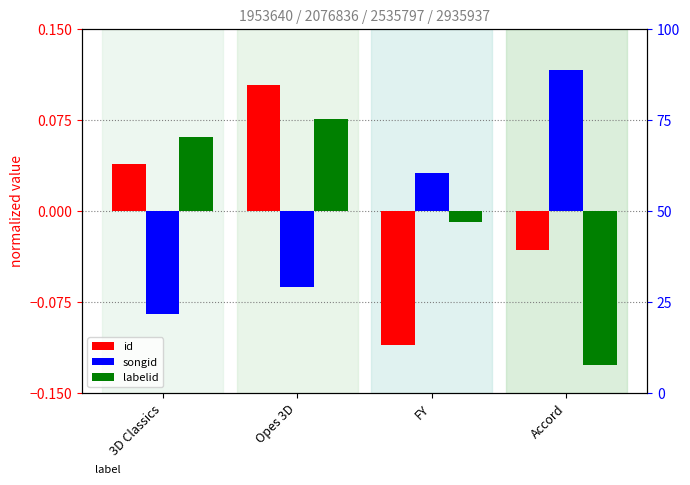

What is the difference between the maximum and minimum values in the id series?

0.2